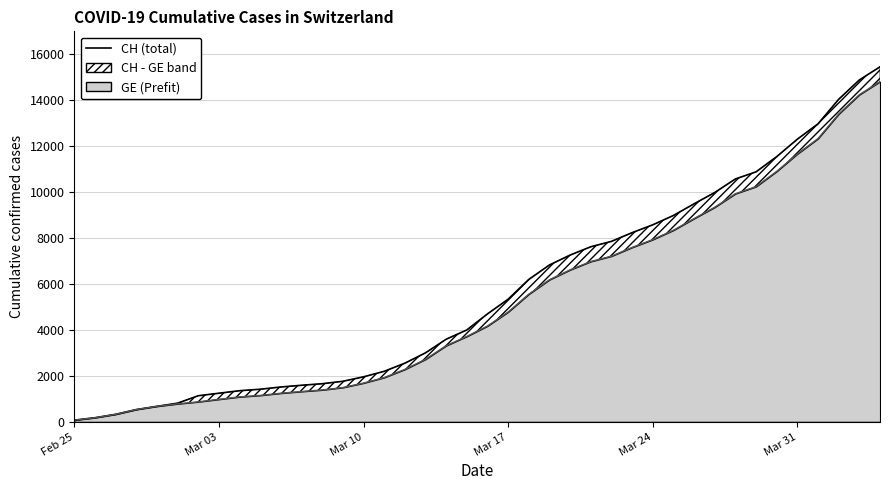

How many values exceed 4691?

19